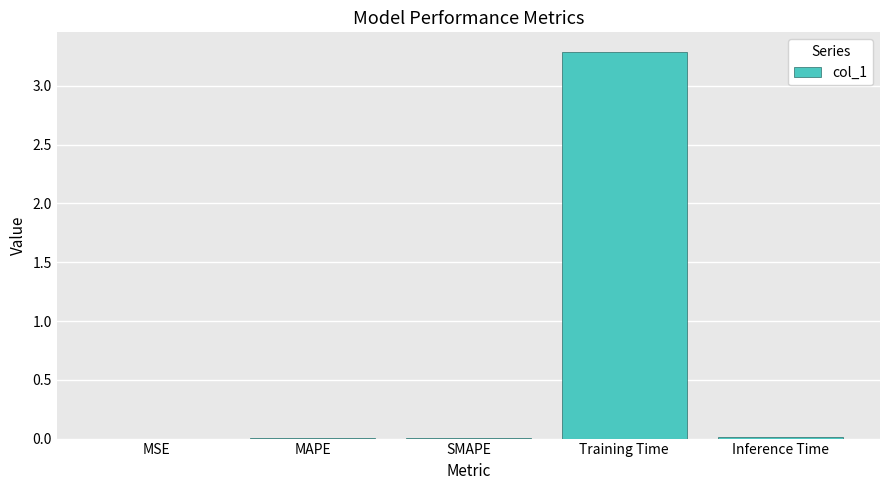

What is the sum of all values?

3.3